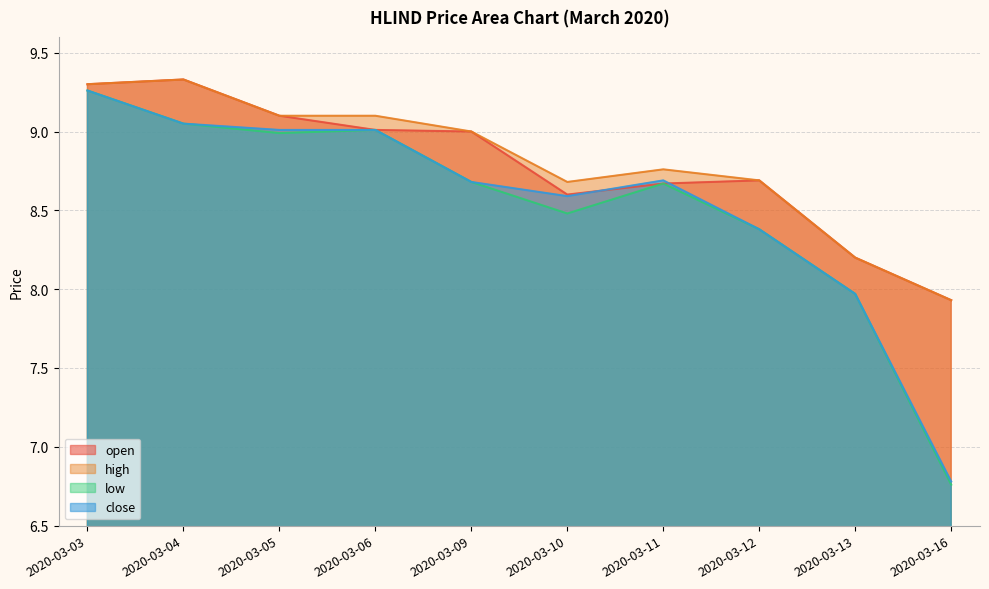

What is the difference between the open values at 2020-03-16 and 2020-03-03?

1.4